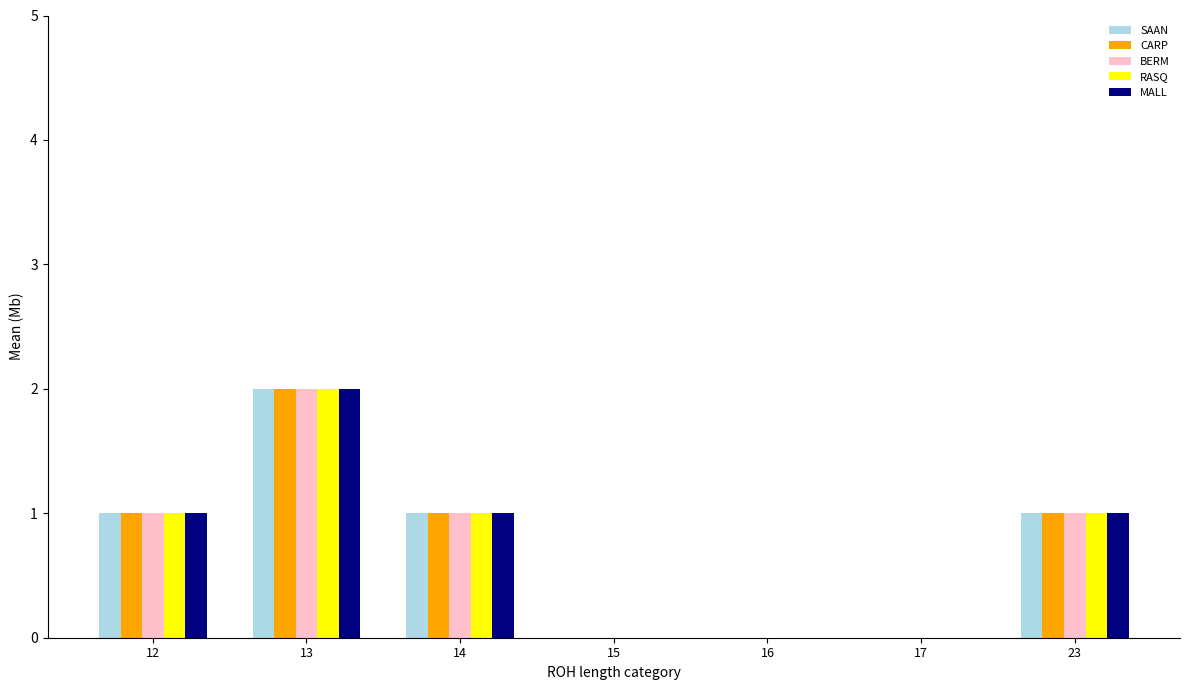

What are all the series names shown in the legend?

SAAN, CARP, BERM, RASQ, MALL